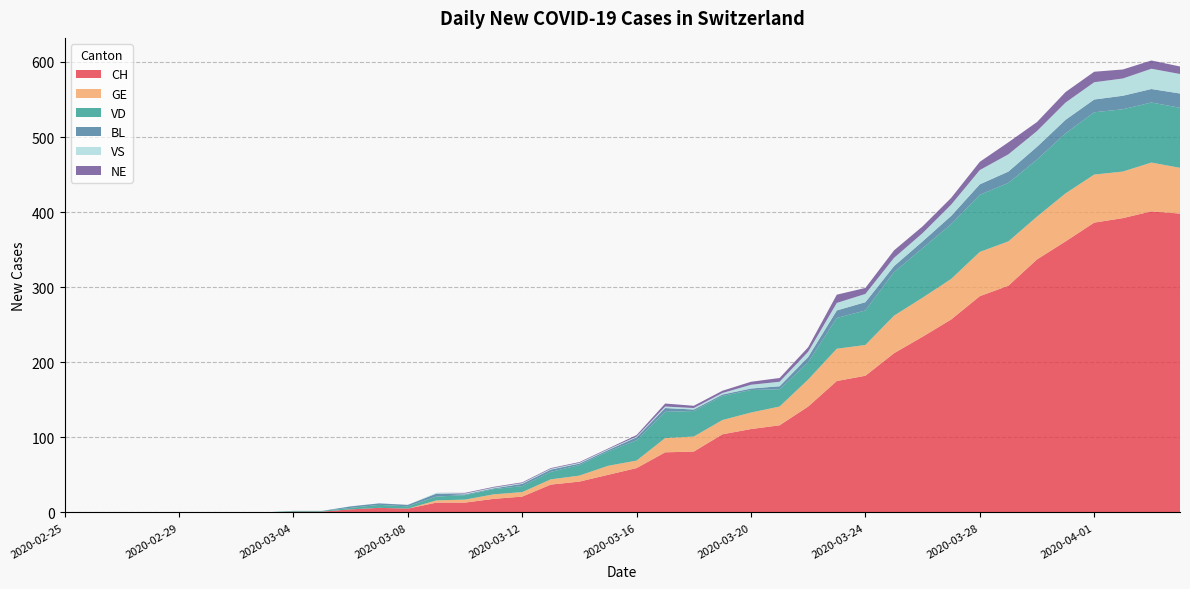

Reading left to right, list all the values displayed in this chart.

CH: 0	0	0	0	0	0	0	0	1	1	4	6	5	13	13	18	21	37	41	50	59	80	81	104	111	116	141	175	182	212	234	257	288	302	337	361	386	392	401	398
GE: 0	0	0	0	0	0	0	0	0	0	0	0	0	3	4	6	6	7	8	12	10	19	20	19	22	25	36	43	41	50	52	54	59	59	57	64	64	62	65	61
VD: 0	0	0	0	0	0	0	0	1	1	2	4	3	5	6	7	8	10	14	19	27	35	34	32	30	23	23	41	46	58	66	73	76	78	76	80	83	83	80	80
BL: 0	0	0	0	0	0	0	0	0	0	2	2	2	4	1	1	3	3	2	2	4	5	2	2	2	4	7	10	11	8	9	11	14	15	17	18	17	18	18	19
VS: 0	0	0	0	0	0	0	0	0	0	0	0	0	1	1	1	1	1	1	1	1	2	2	2	5	6	7	10	11	11	11	15	19	23	21	23	23	23	27	26
NE: 0	0	0	0	0	0	0	0	0	0	0	0	0	0	1	1	1	1	1	1	2	4	3	3	4	5	6	11	8	10	9	9	11	16	12	14	14	12	11	10